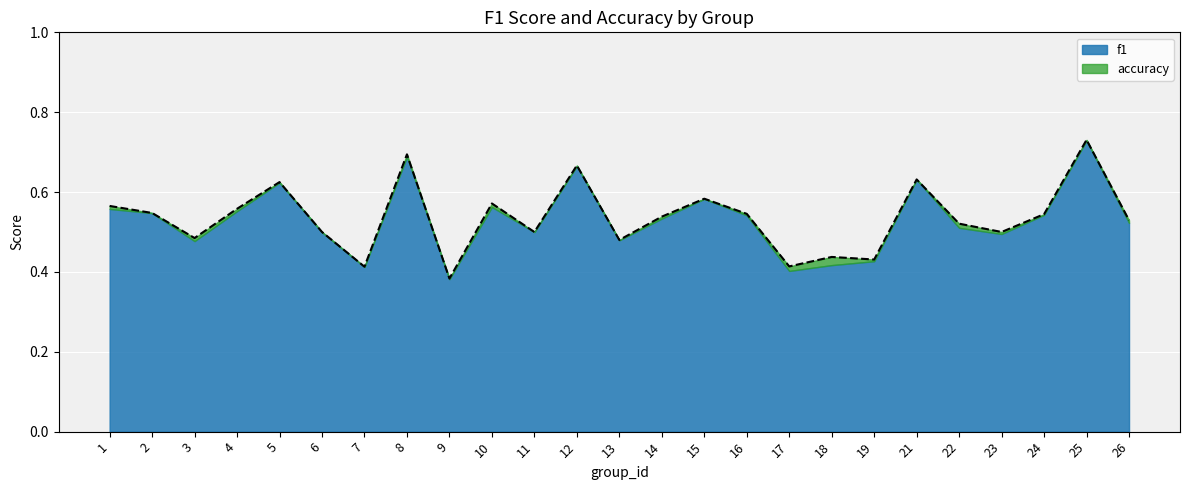

What is the maximum value shown in the chart?

0.7